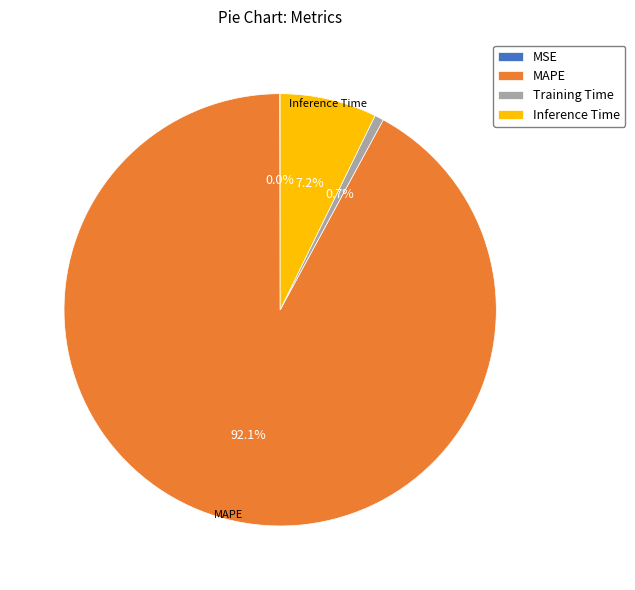

Combined, what portion of the pie is Inference Time and Training Time?

7.9%